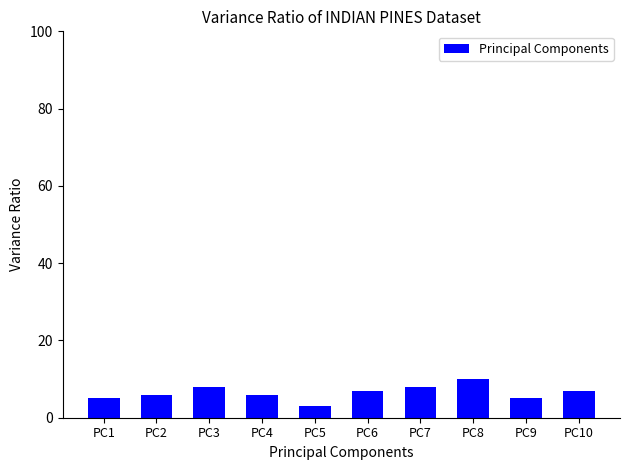

What is the value of the 2nd bar from the left?

6